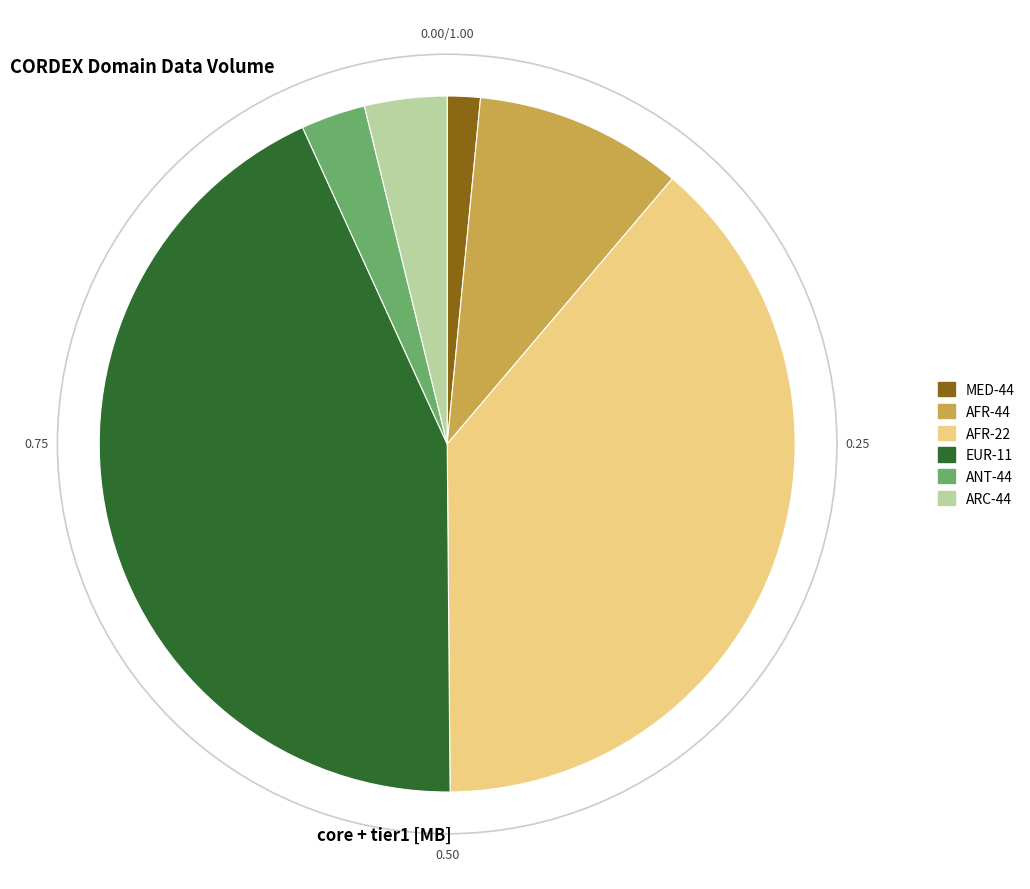

Is the sum of ARC-44 and ANT-44 greater than half?

No